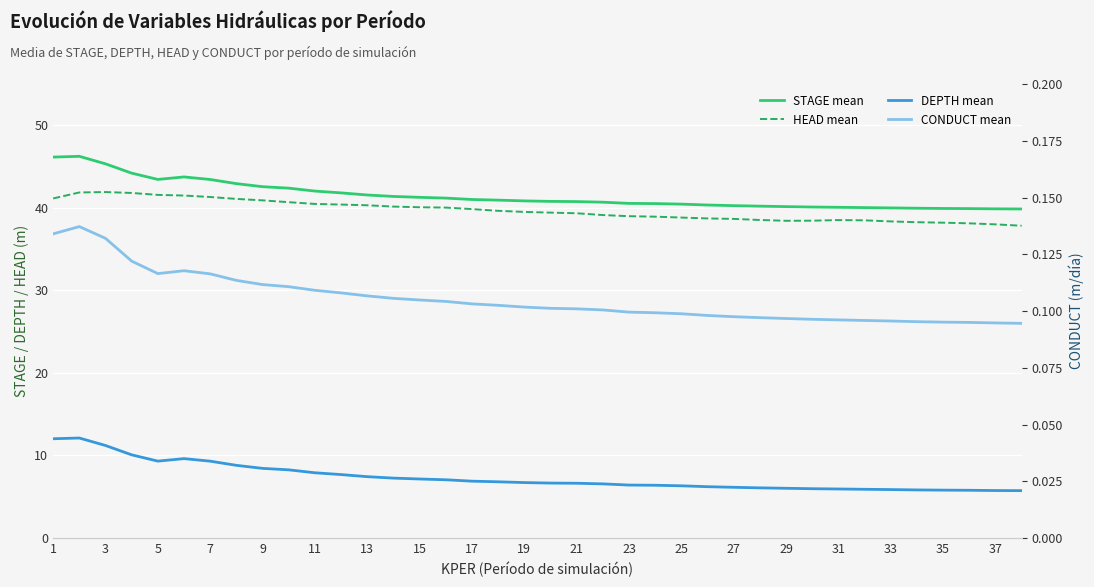

What is the total value across all series at 27?

85.2